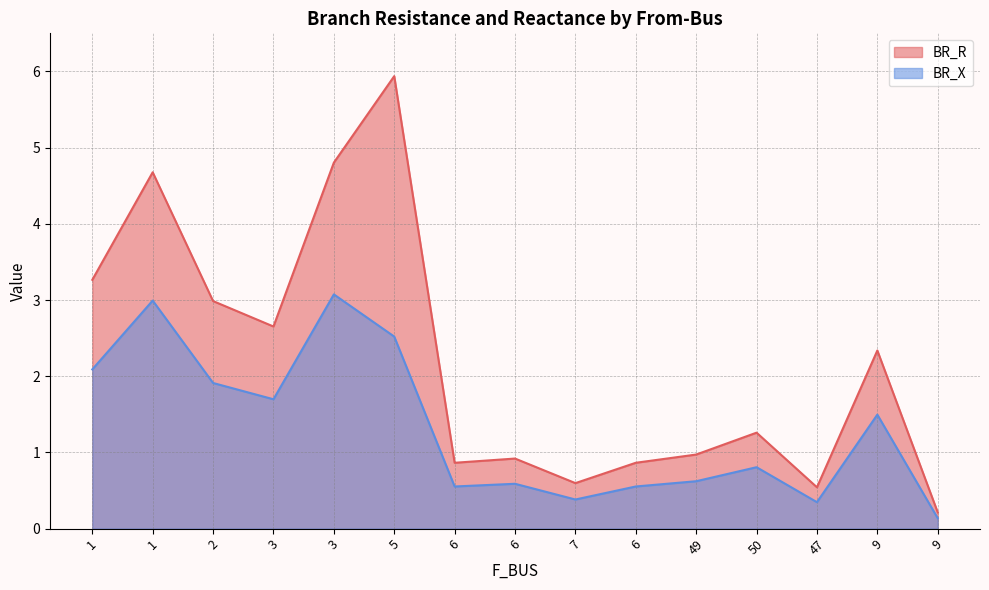

Reading left to right, transcribe all the data shown in this chart.

BR_R: 1=3.3	1=4.7	2=3.0	3=2.7	3=4.8	5=5.9	6=0.9	6=0.9	7=0.6	6=0.9	49=1.0	50=1.3	47=0.5	9=2.3	9=0.2
BR_X: 1=2.1	1=3.0	2=1.9	3=1.7	3=3.1	5=2.5	6=0.6	6=0.6	7=0.4	6=0.6	49=0.6	50=0.8	47=0.3	9=1.5	9=0.1